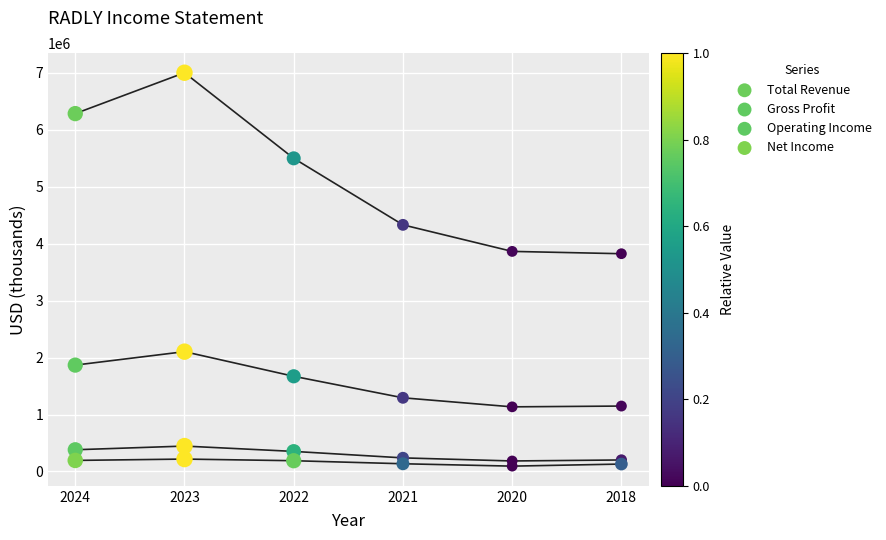

In the Total Revenue series, what Y value is closest to 5412500?

5498300